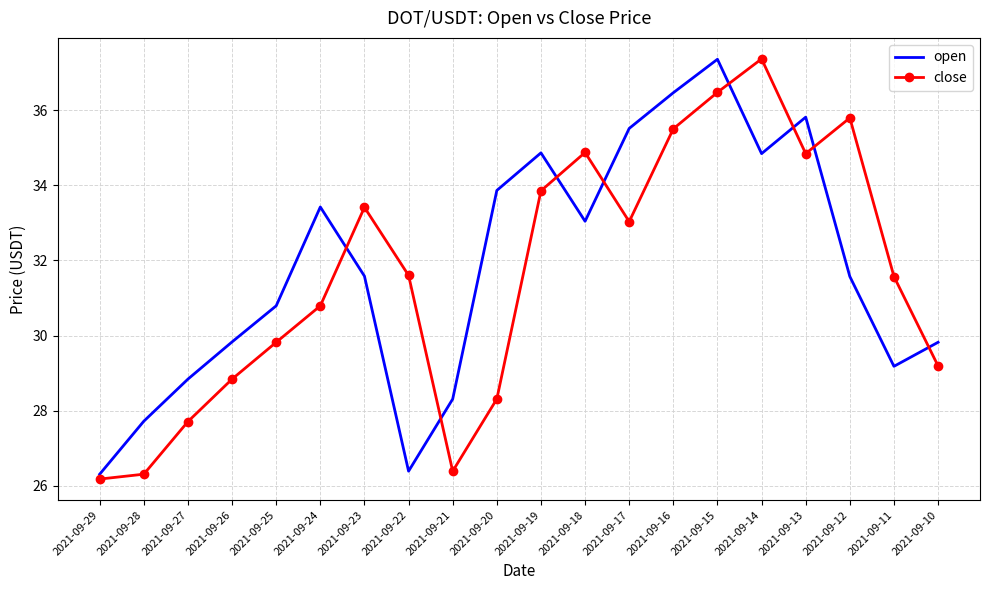

The value of close at 2021-09-18 is 48.3. True or false?

False